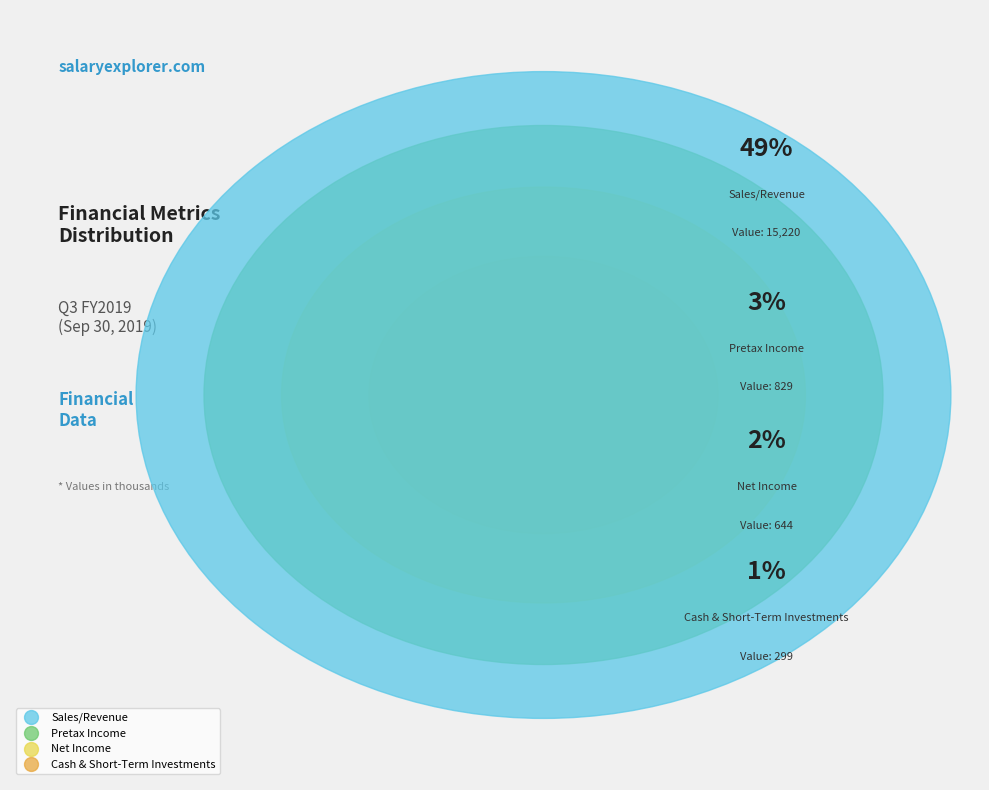

To the nearest percent, what is the difference between the Cash & Short-Term Investments and Sales/Revenue slice percentages?

48%